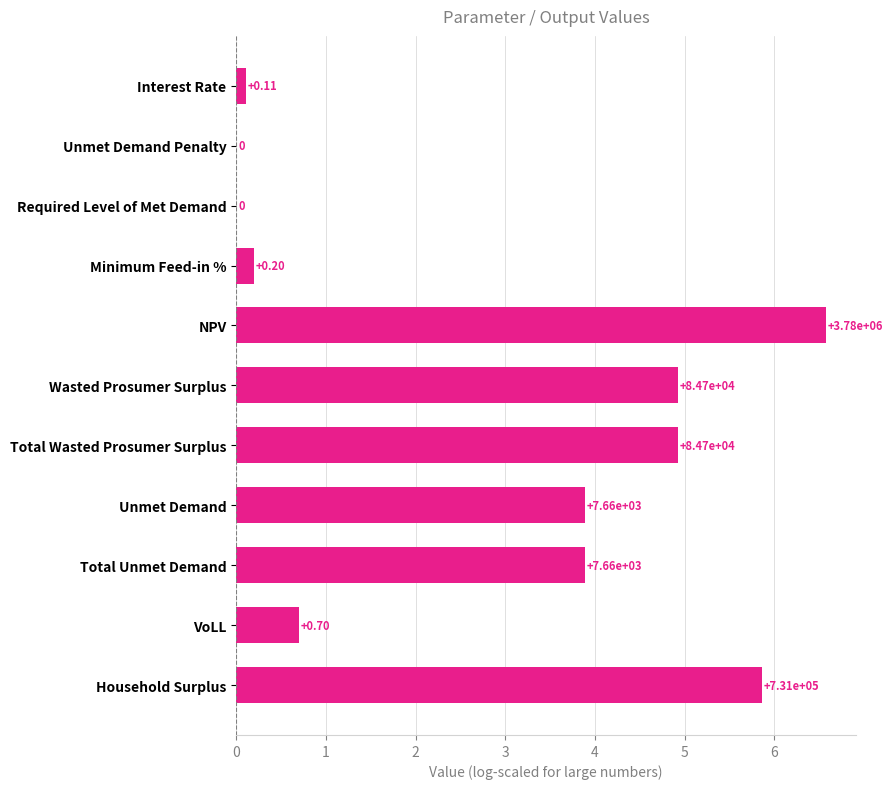

What is the maximum value shown in the chart?

6.6